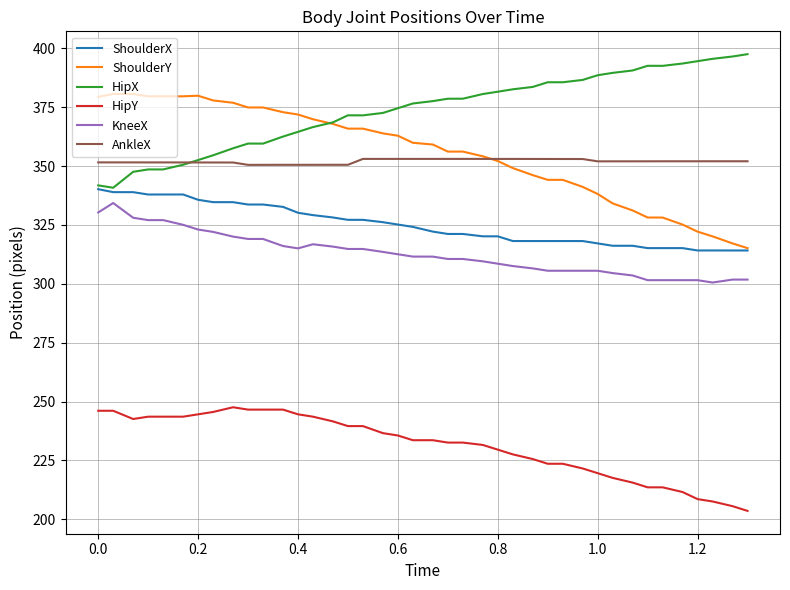

True or false: ShoulderY and HipY intersect in this chart.

False